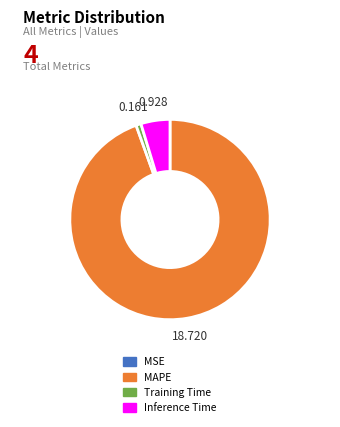

Which slice represents more than half of the pie?

MAPE